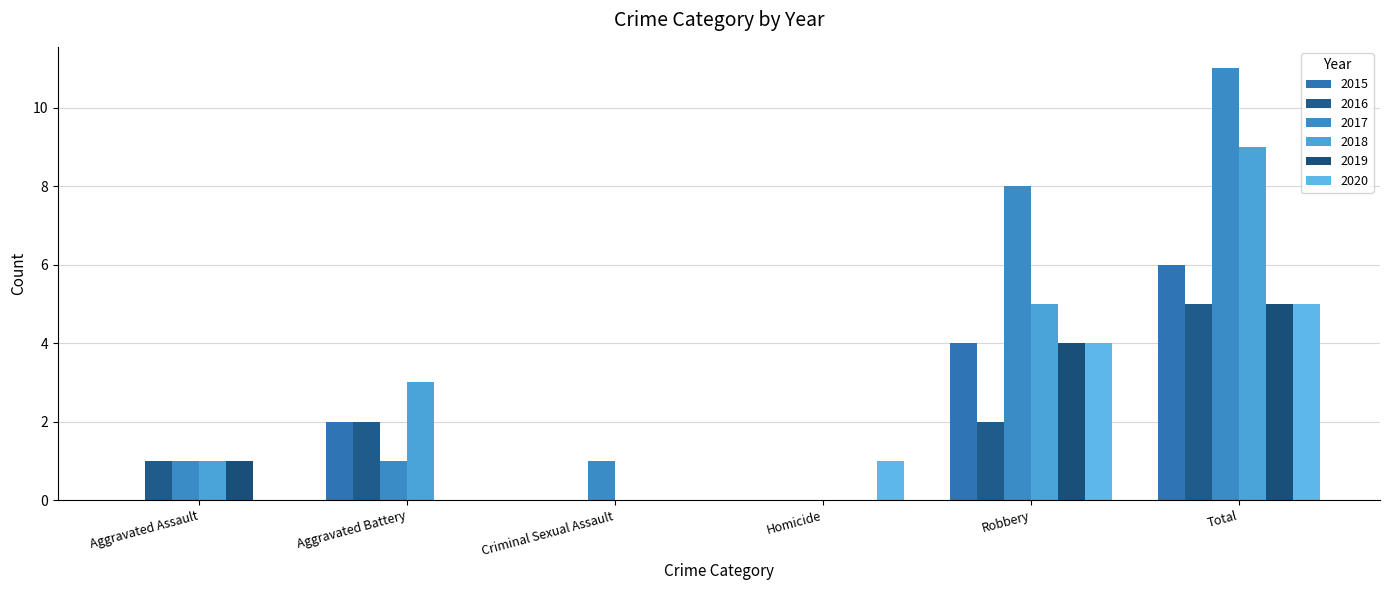

How many data points does each series have?

6